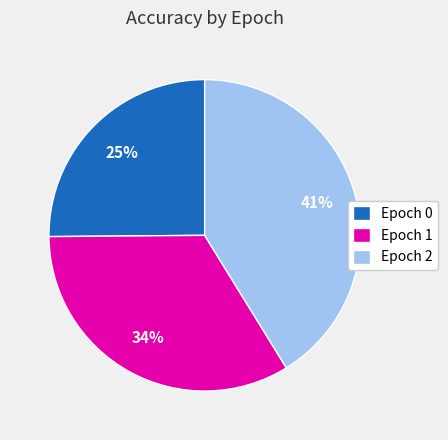

Rank the categories by value from lowest to highest.

Epoch 0, Epoch 1, Epoch 2